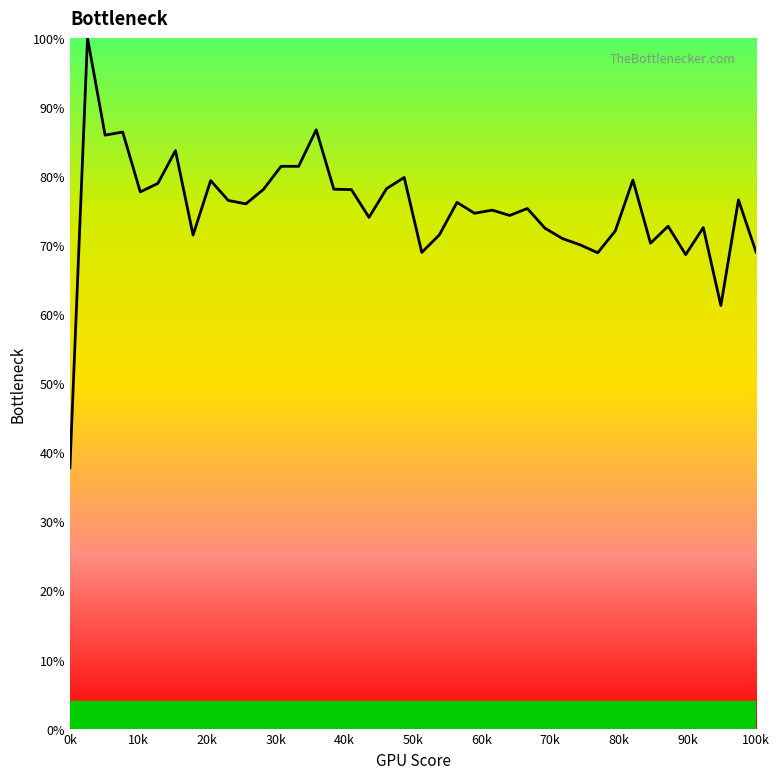

What is the maximum value shown in the chart?

100.0